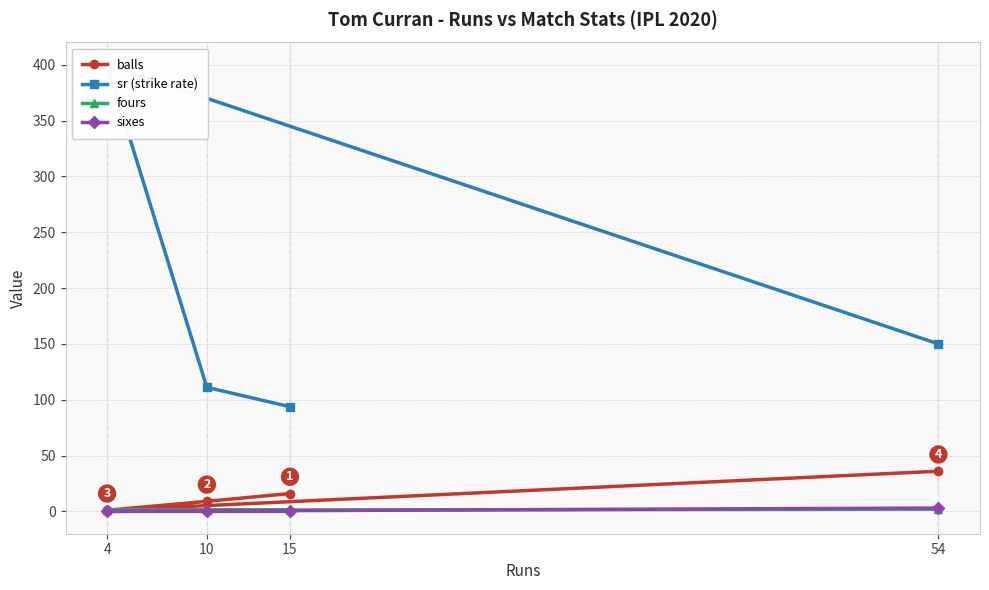

How many positive values does the sixes series have?

1